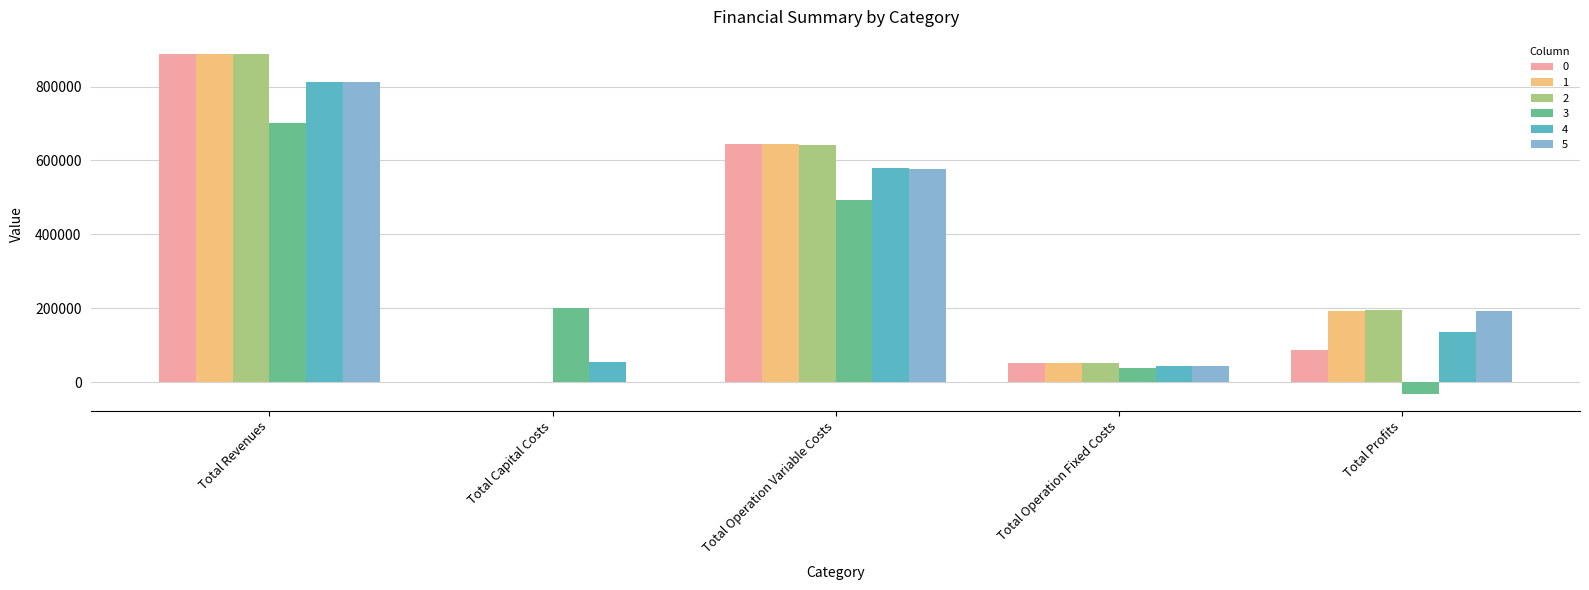

What is the total value across all series at Total Operation Variable Costs?

3579313.0